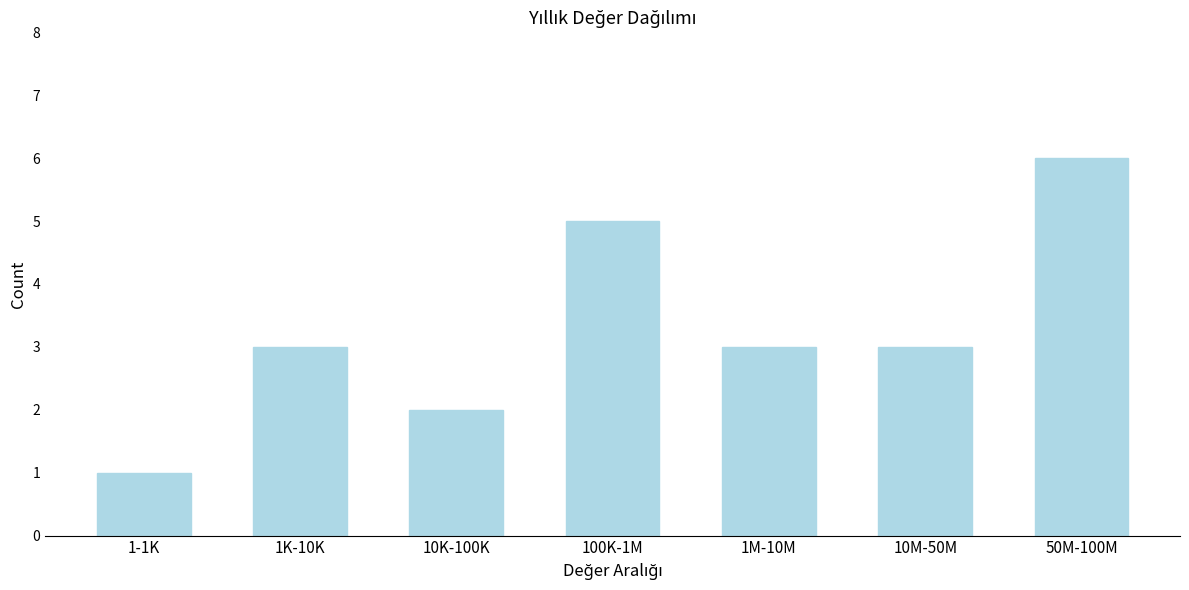

Reading left to right, extract all data points from this chart.

1-1K=1	1K-10K=3	10K-100K=2	100K-1M=5	1M-10M=3	10M-50M=3	50M-100M=6